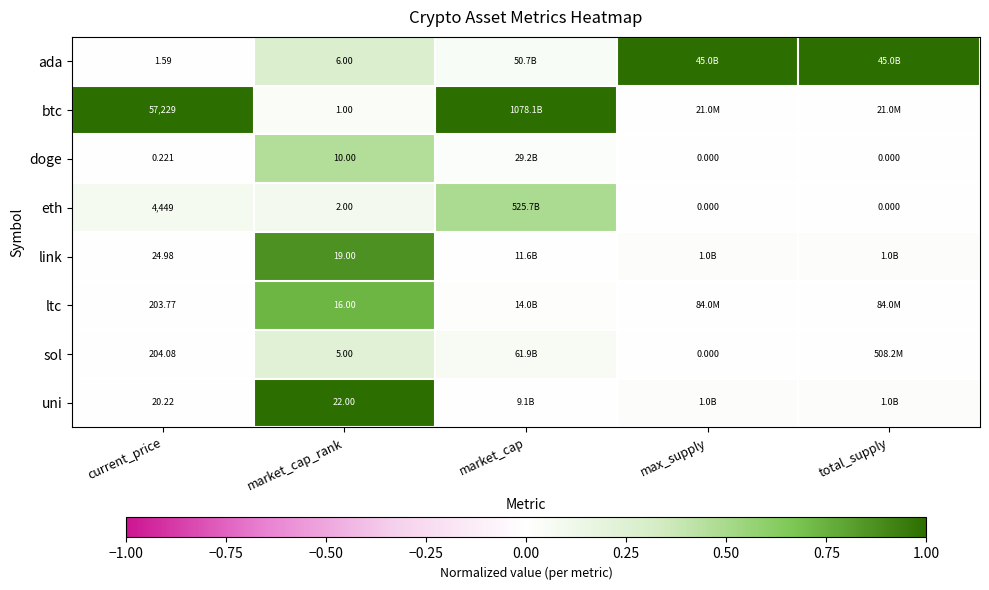

Is the value of eth at max_supply greater than the value of ada at market_cap_rank?

No